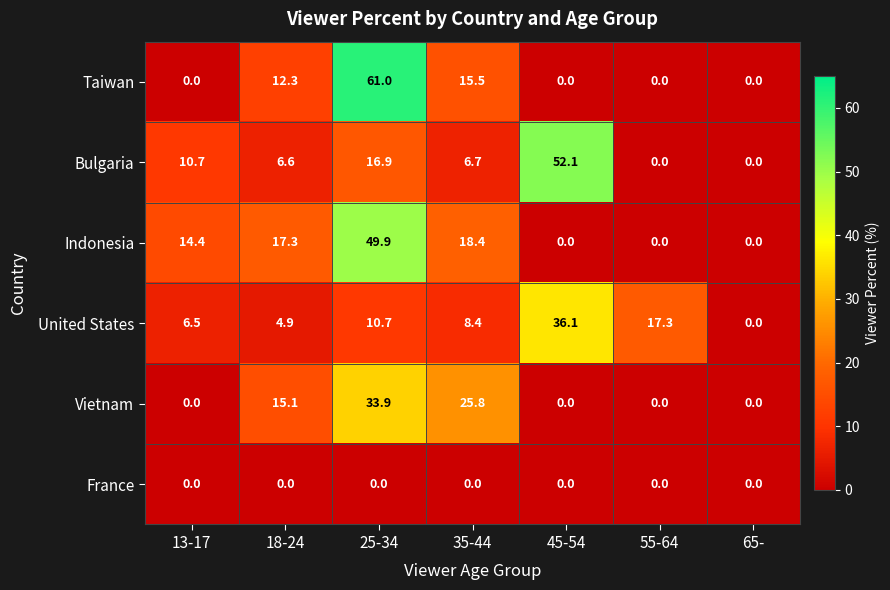

The Indonesia series shows 9.6 at 35-44. True or false?

False